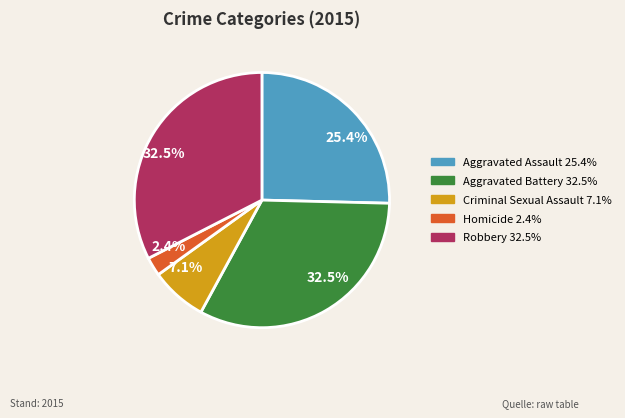

Is there a majority slice in this chart?

No